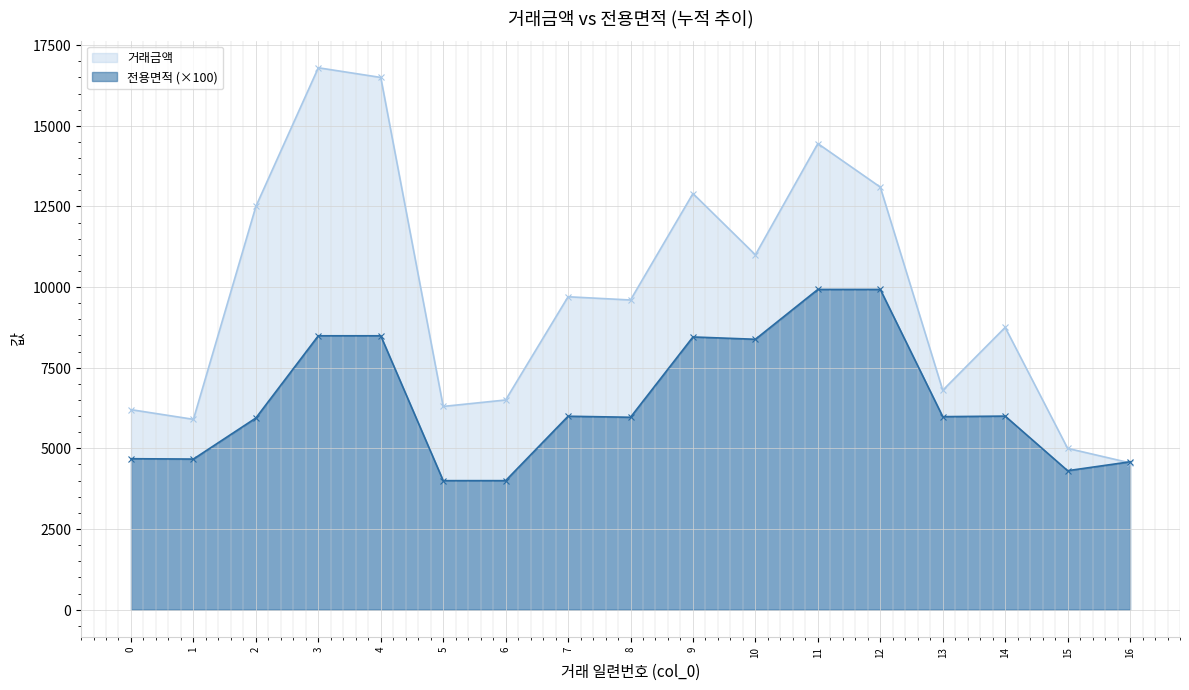

List the labels in order of 거래금액 value, largest first.

3, 4, 11, 12, 9, 2, 10, 7, 8, 14, 13, 6, 5, 0, 1, 15, 16